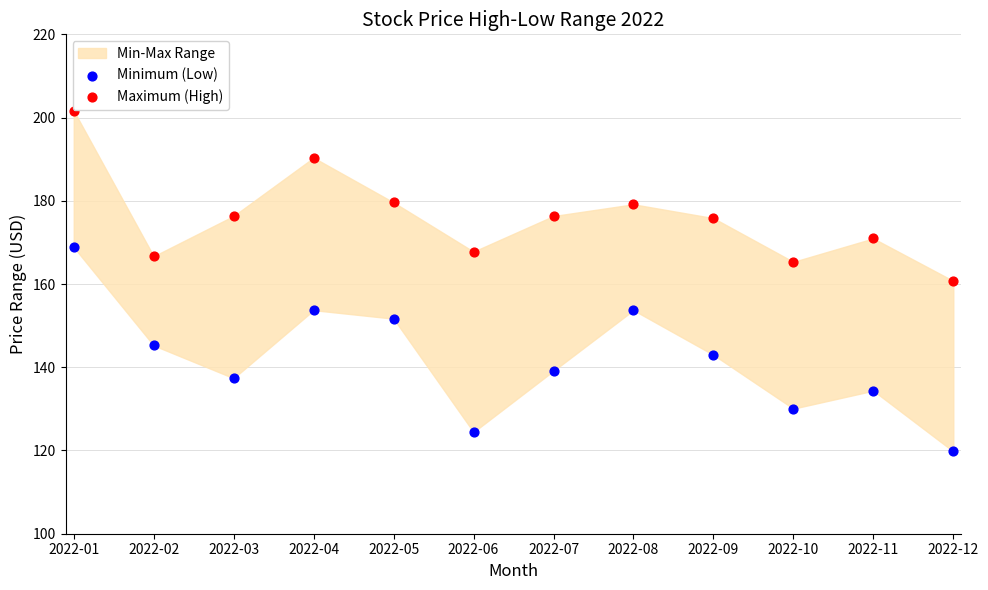

Across all data points, what is the range of Y values (max minus min)?

81.9